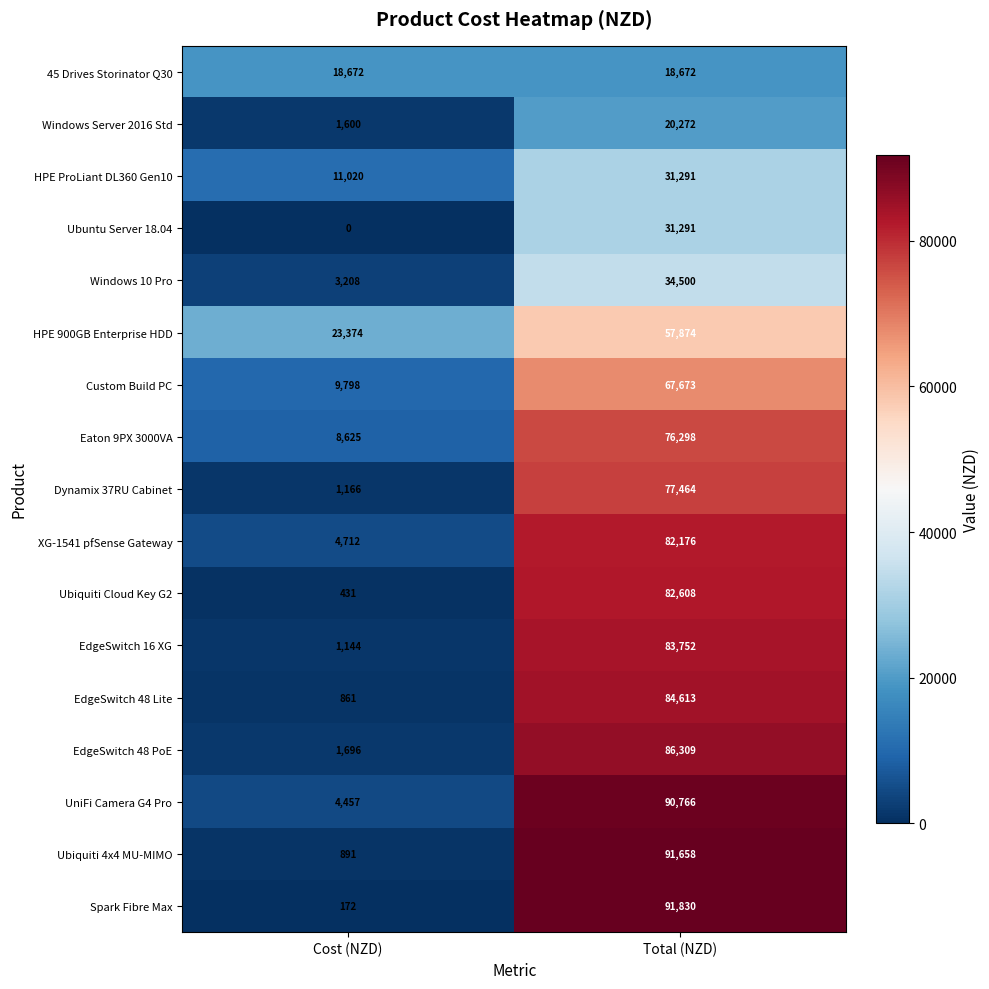

At how many categories does at least one series exceed 63595?

1